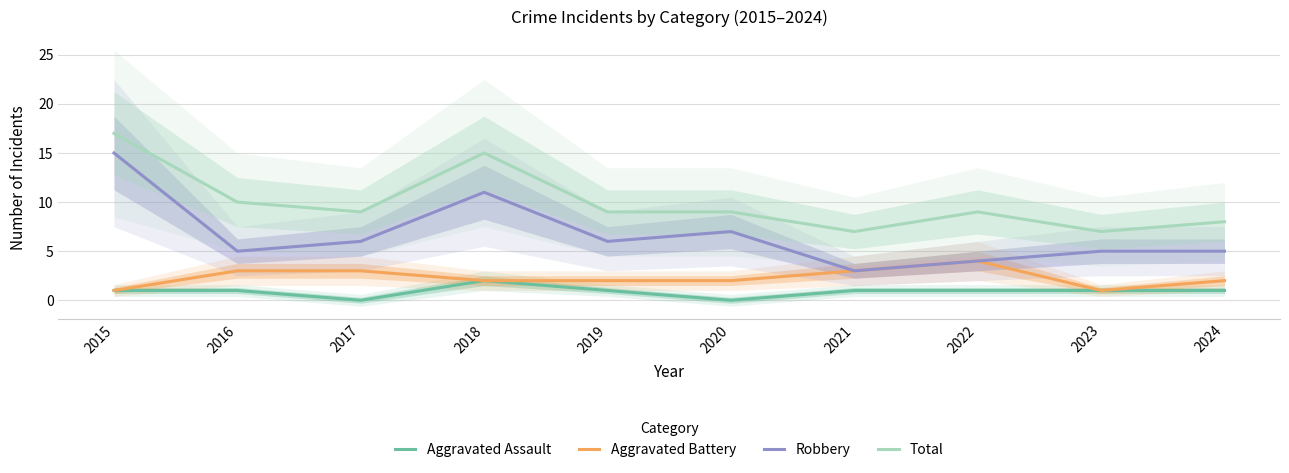

What is the total value across all series at 2015?

34